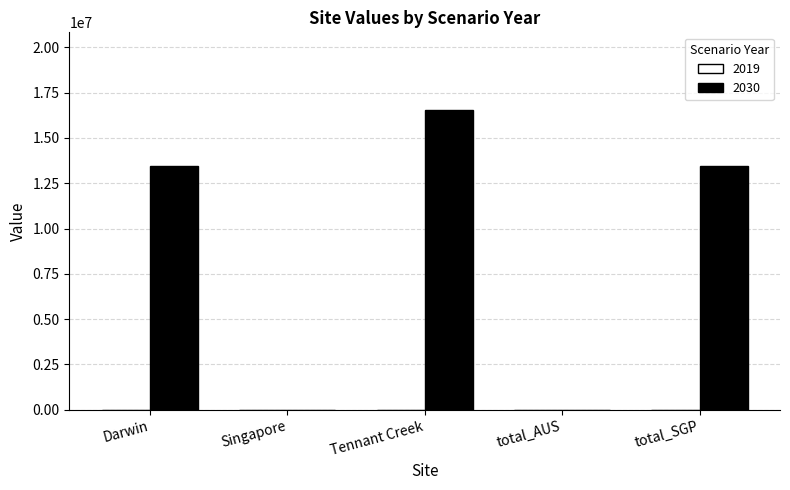

Count the number of categories in the chart.

5